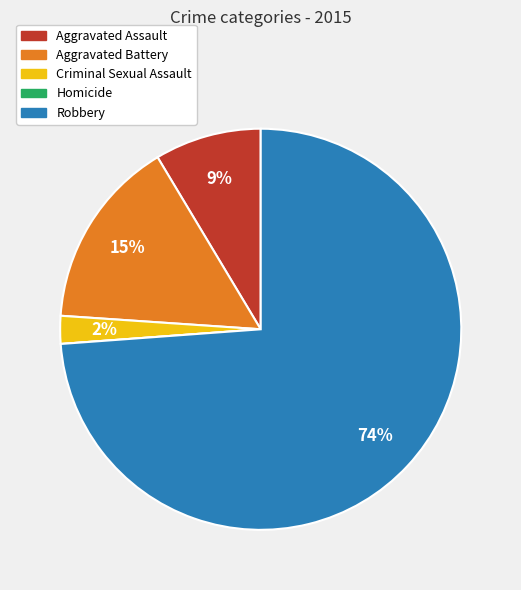

Between Aggravated Assault and Aggravated Battery, which is larger?

Aggravated Battery